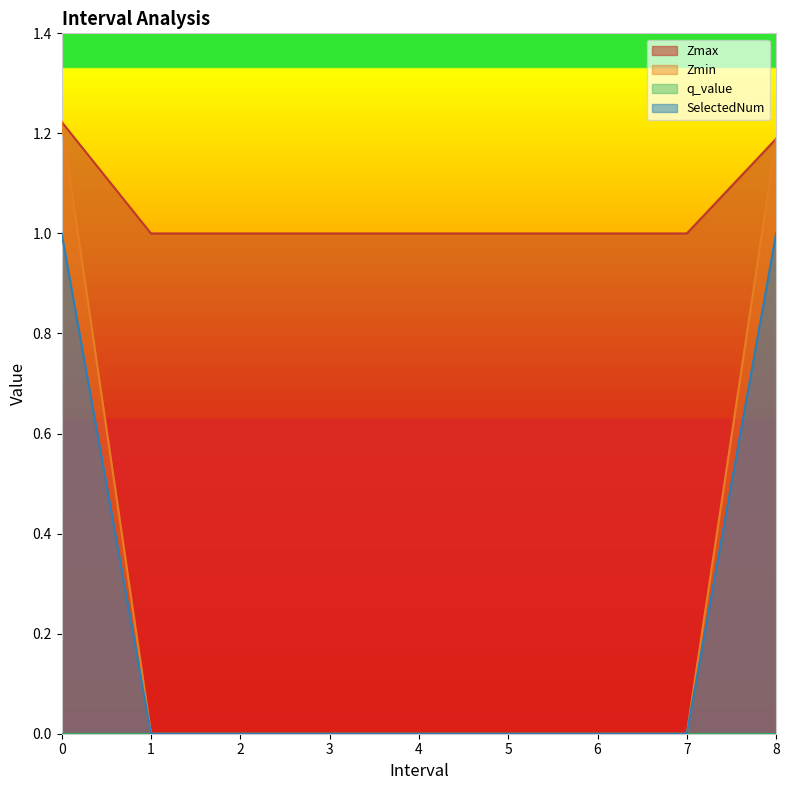

Between 4.0 and 5.0, which series saw the biggest shift?

Zmax